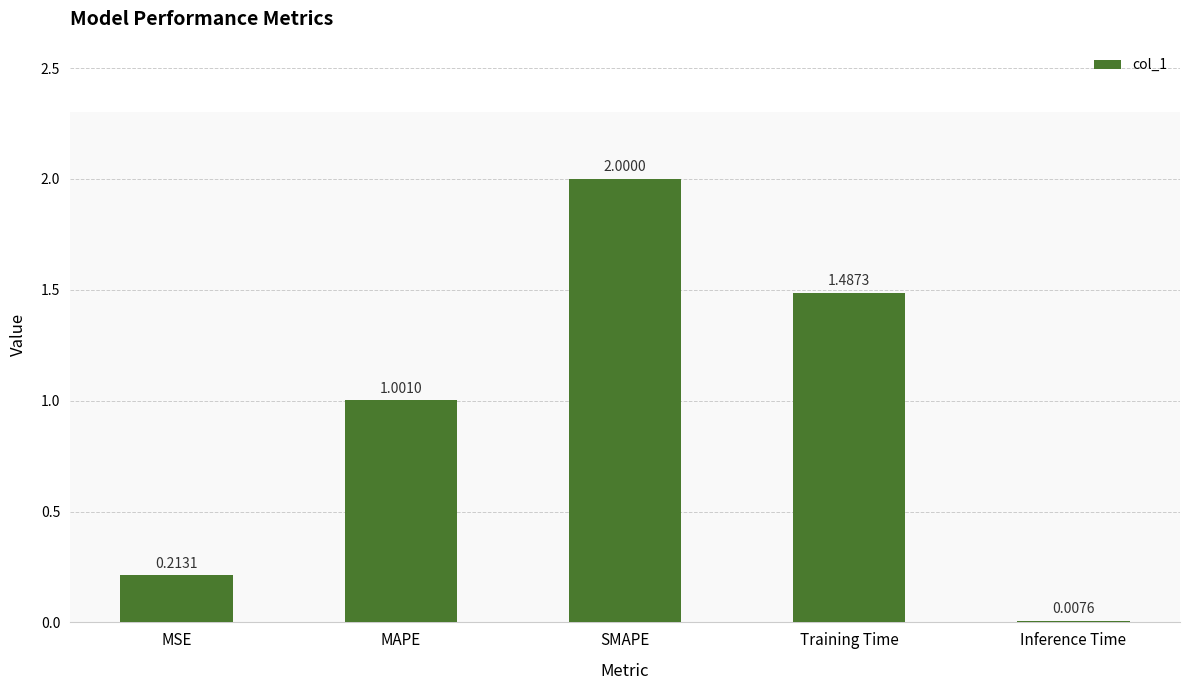

Which label corresponds to the largest value in the chart?

SMAPE